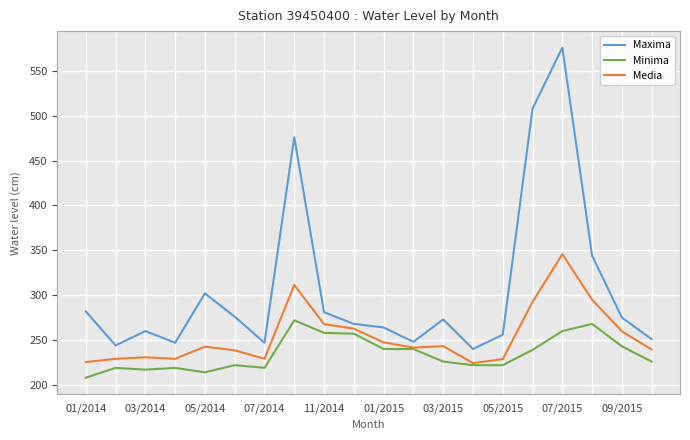

What is the maximum value for Media?

345.8